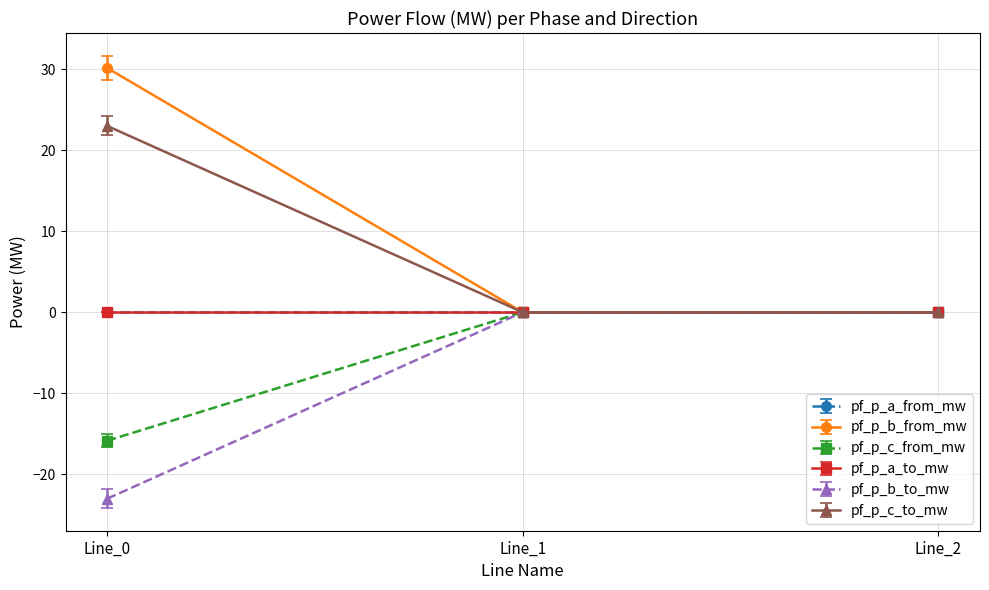

At which label does pf_p_c_from_mw reach its peak?

Line_2